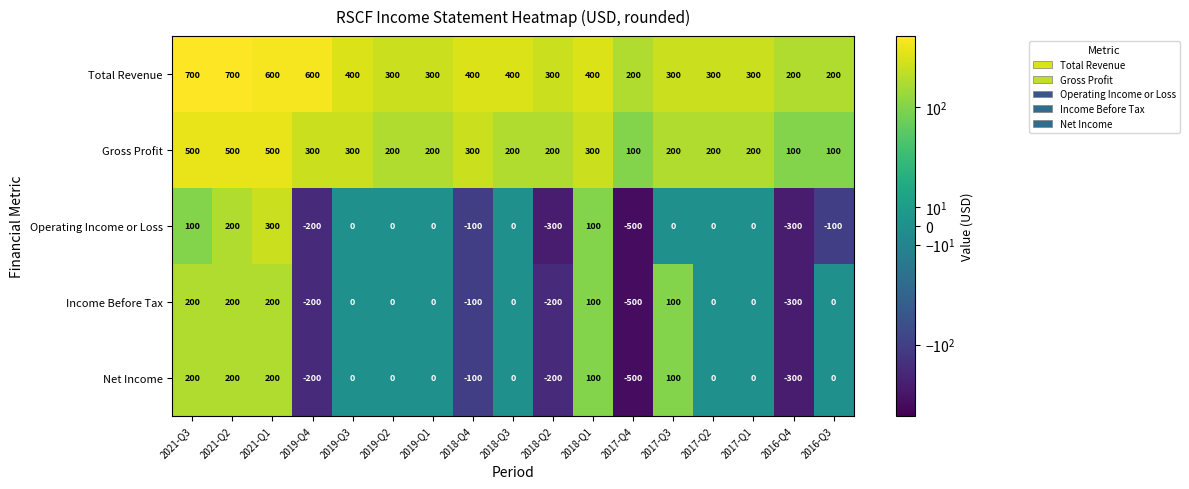

What is the difference between the Income Before Tax values at 2021-Q3 and 2017-Q4?

700